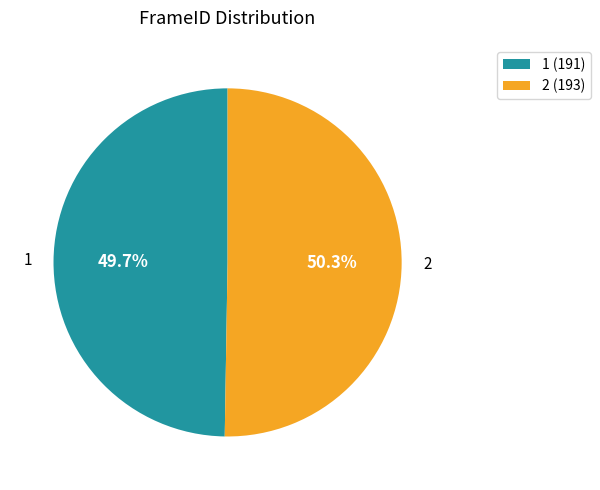

How many segments does this pie chart have?

2